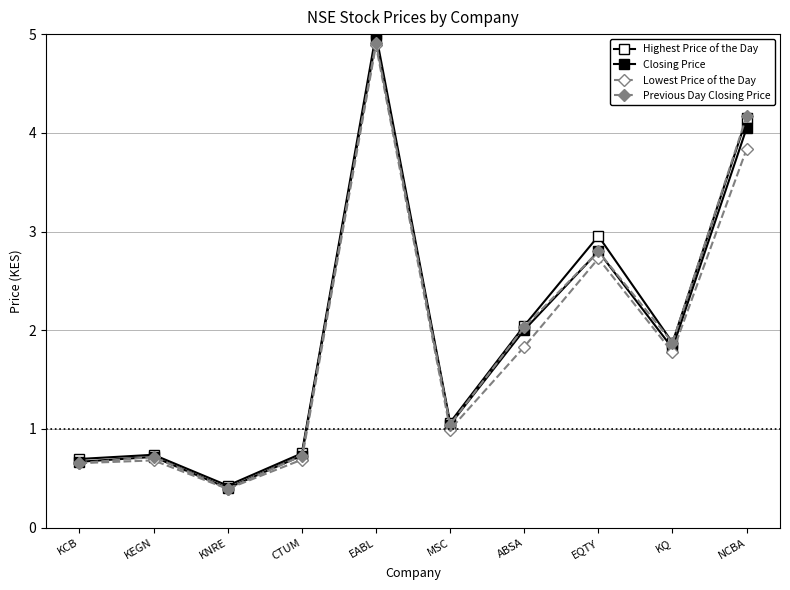

True or false: Highest Price of the Day has more than 1 interior local peaks.

True